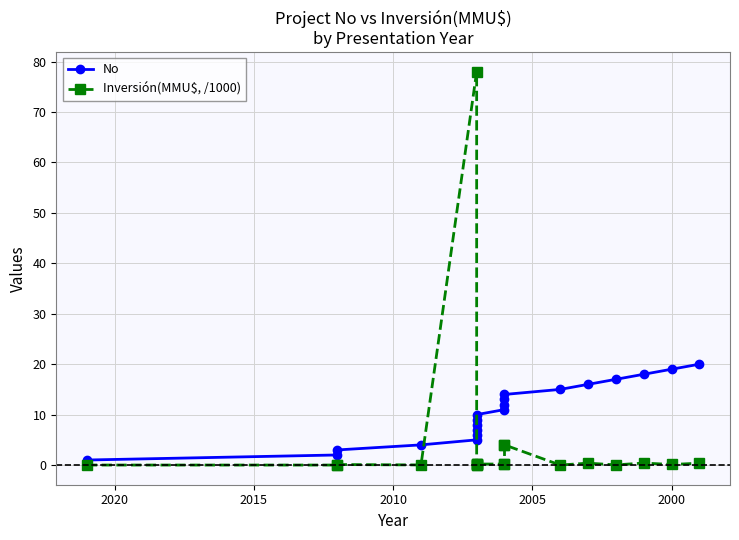

What is the value of the No point at the 18th from the left?

18.0